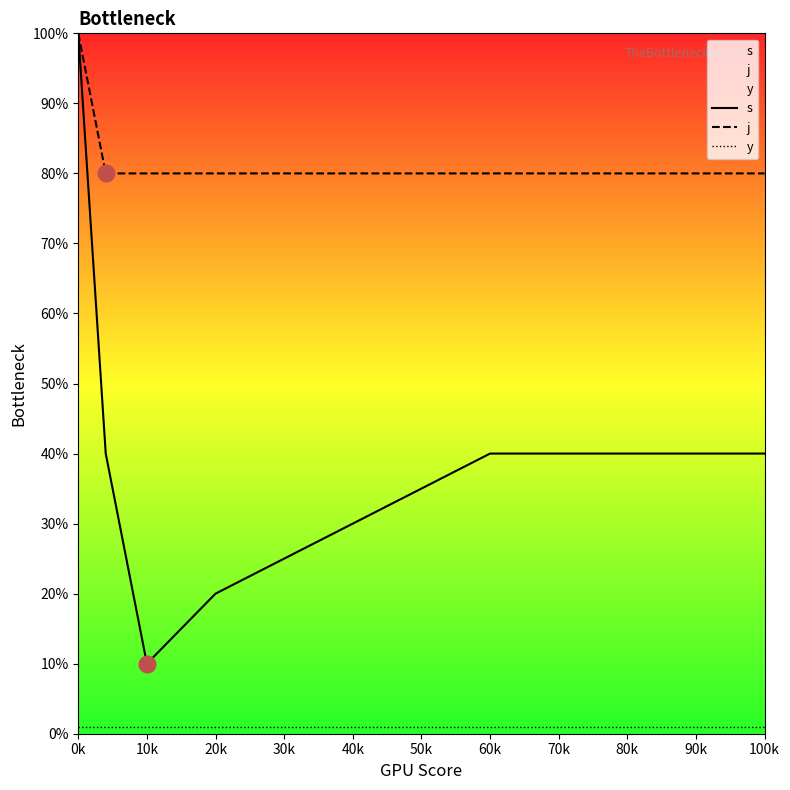

True or false: j has a value of 32 at 40k.

False